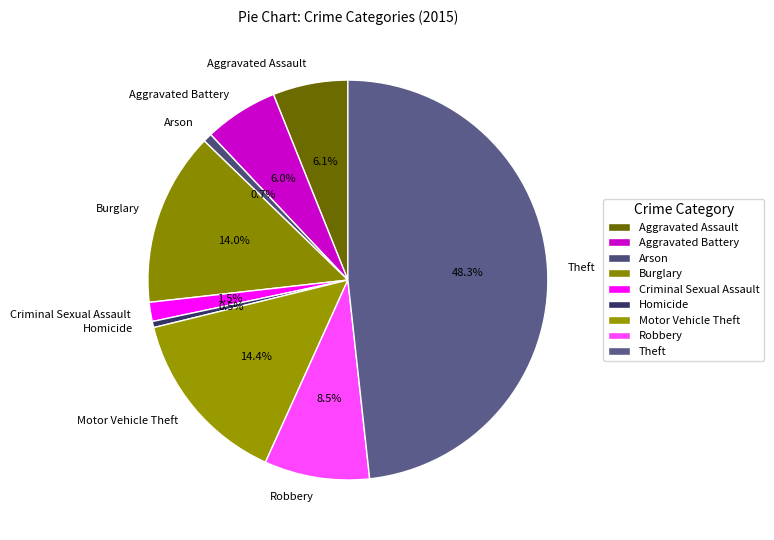

To the nearest percent, what is the combined percentage of Criminal Sexual Assault and Homicide?

2%